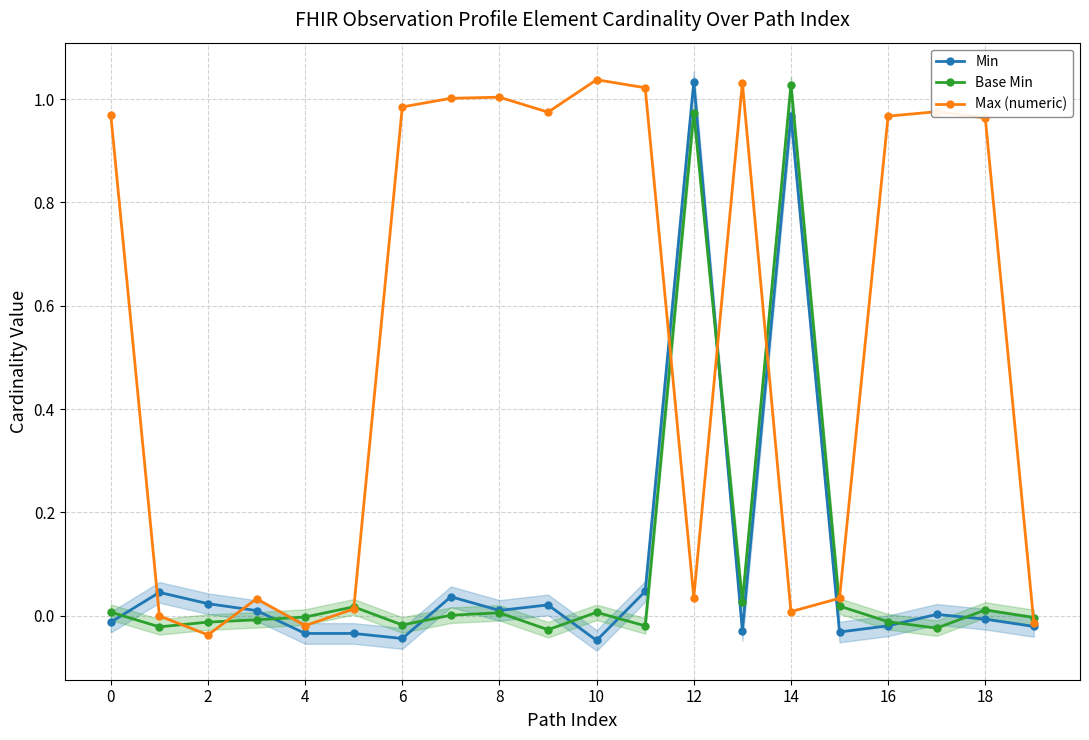

How many values in the Max (numeric) series are below 0?

4